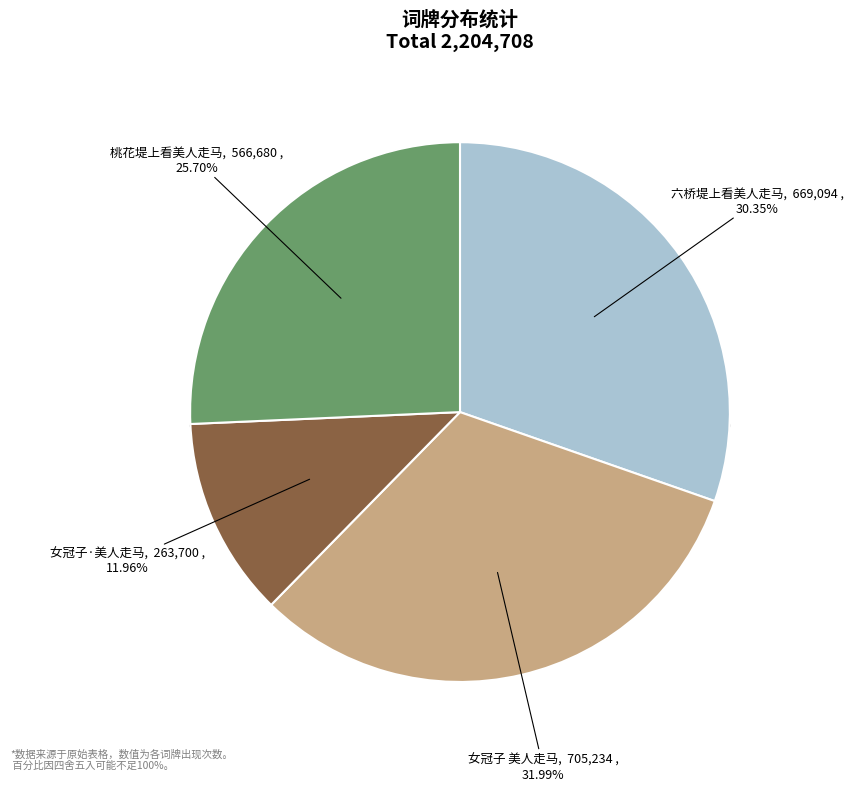

What is the change in value from 六桥堤上看美人走马 to 女冠子 美人走马?

+36140